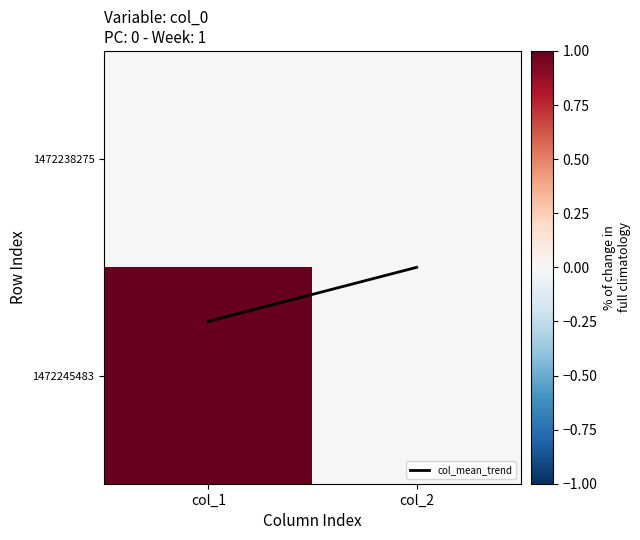

Between col_2 and col_1, which is larger?

col_1